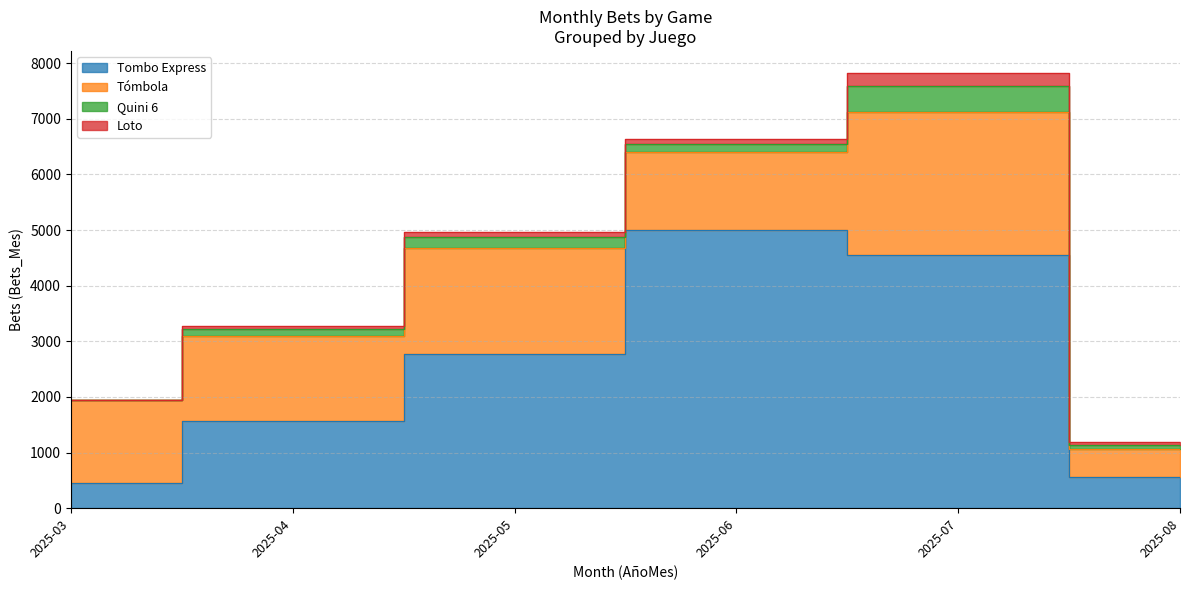

Where is Tómbola nearest to the value 1542?

2025-04